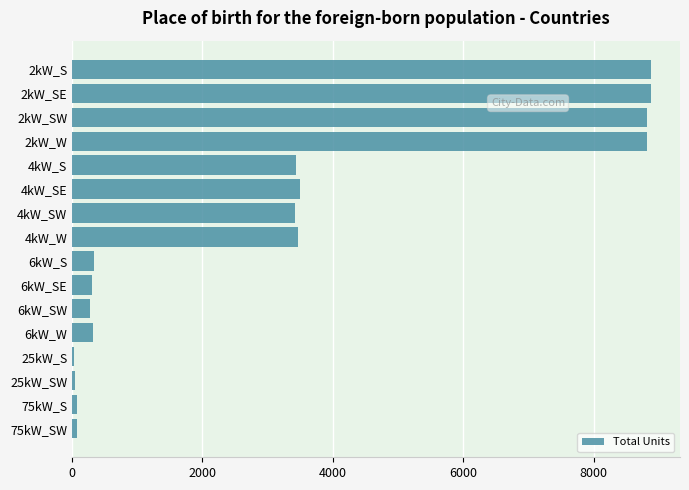

How many data points does each series have?

16